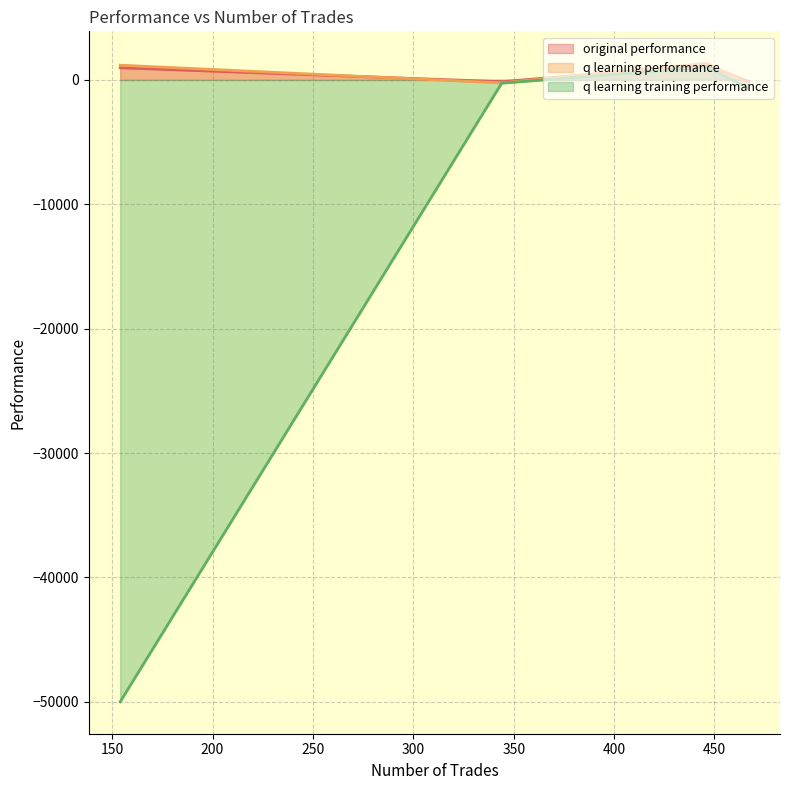

How many data points in original performance are less than 1184?

2